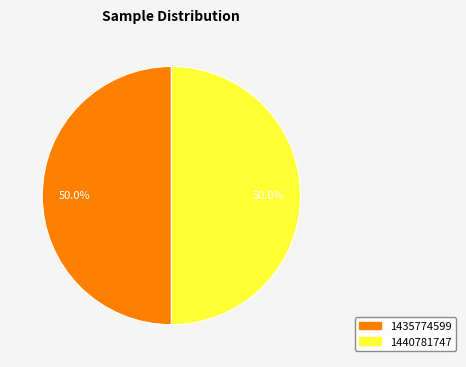

To the nearest percent, what is the combined percentage of 1435774599 and 1440781747?

100%